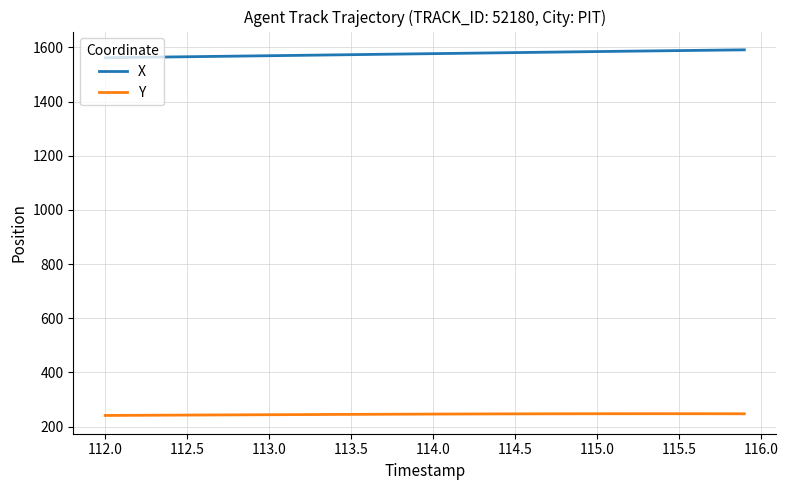

Does the chart display data point markers on the line(s)?

No